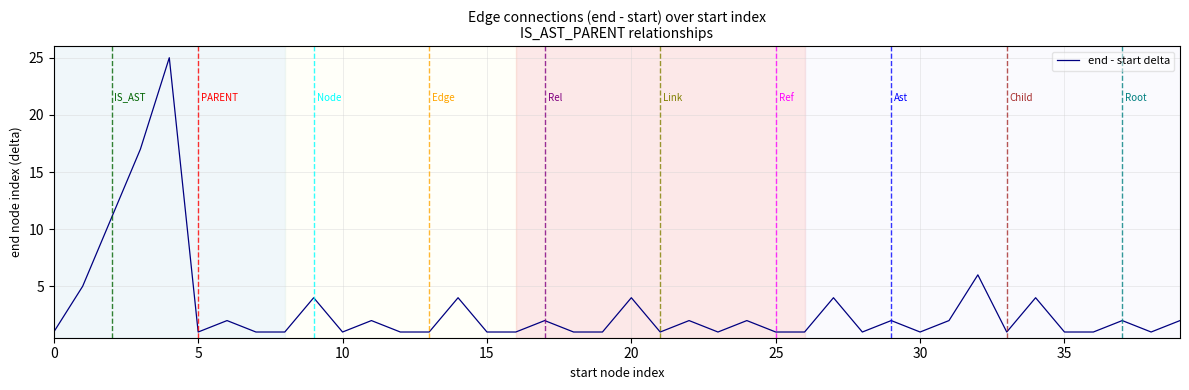

What is the difference between the maximum and minimum values?

24